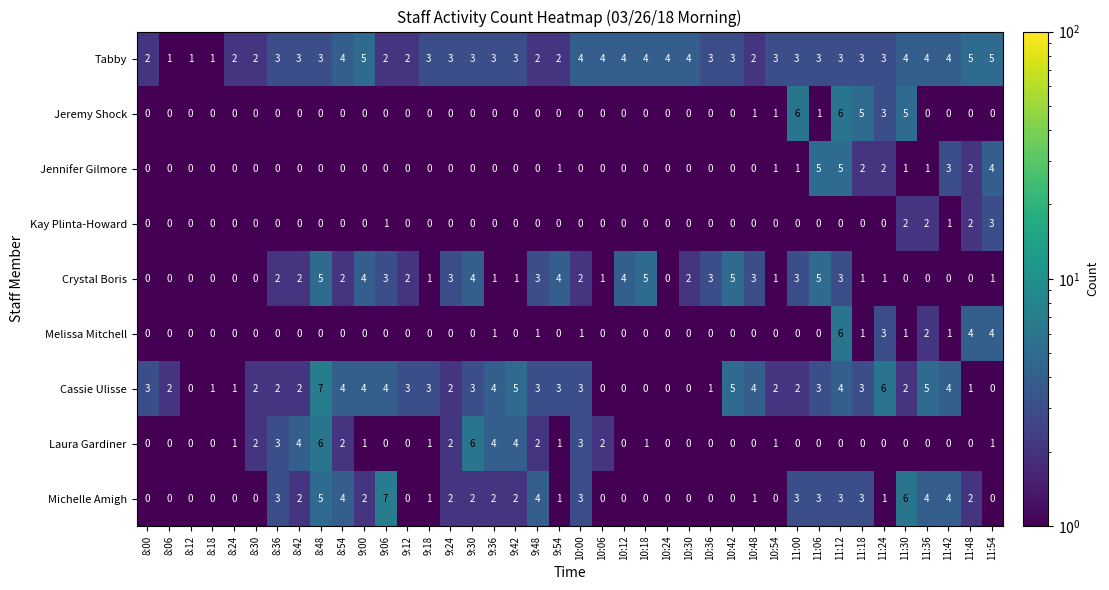

The value of Kay Plinta-Howard at 10:24 is 0. True or false?

True